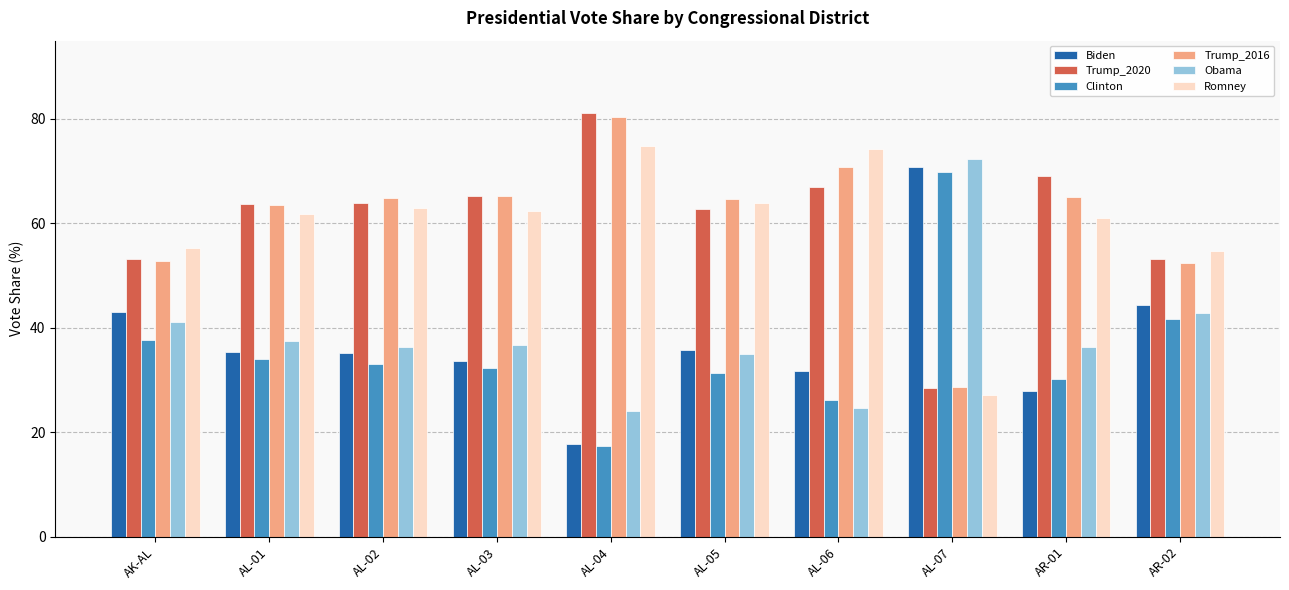

What is the spread (max minus min) of values at AL-01?

29.6